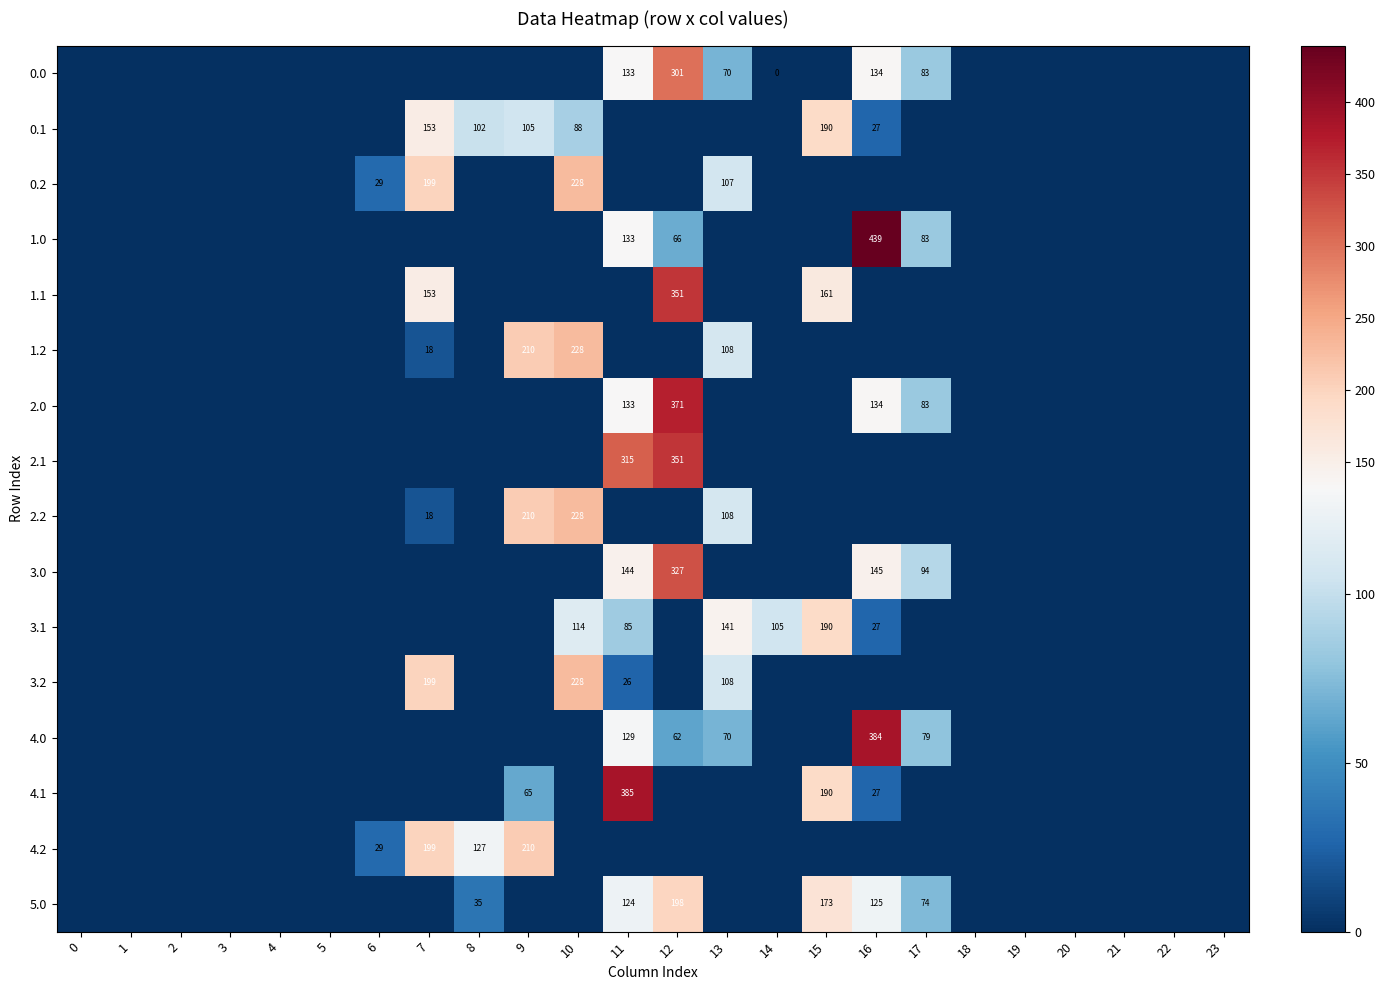

How many values in 2.2 are above zero?

4